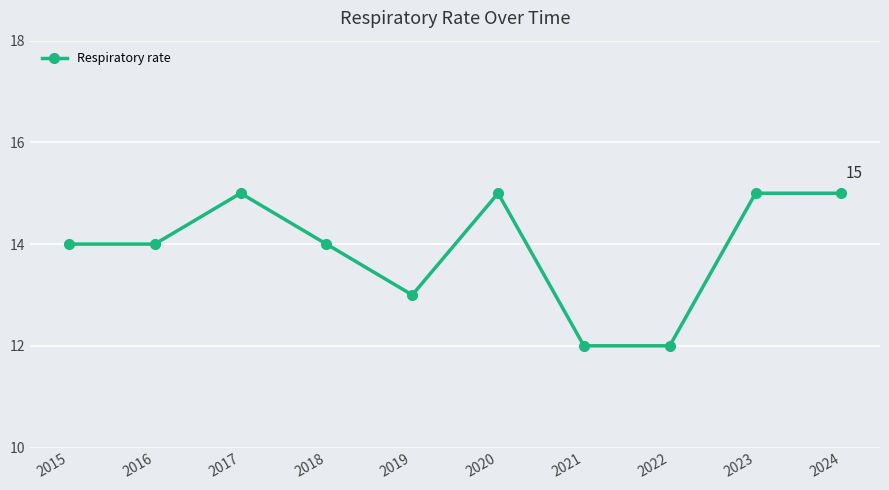

Does the chart have visible grid lines?

Yes